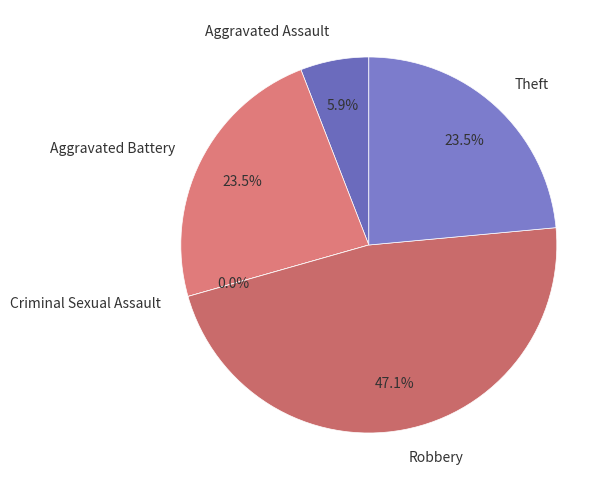

What percentage do Criminal Sexual Assault and Aggravated Assault together represent?

5.9%